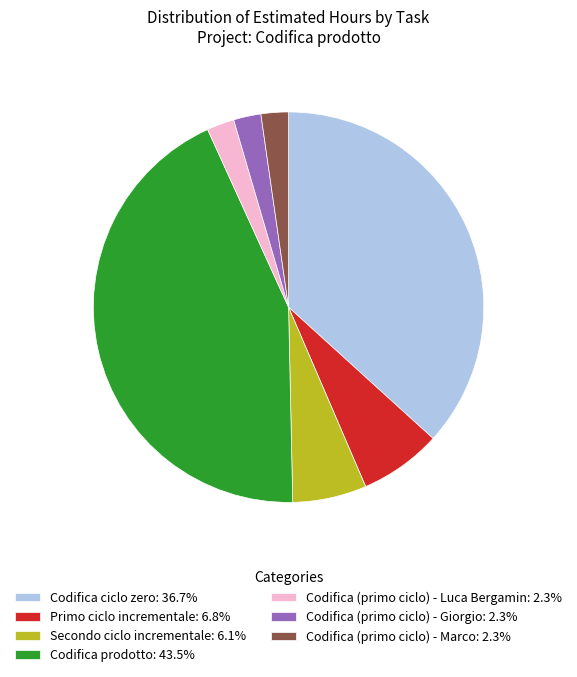

Is there any slice that represents more than half of the pie?

No